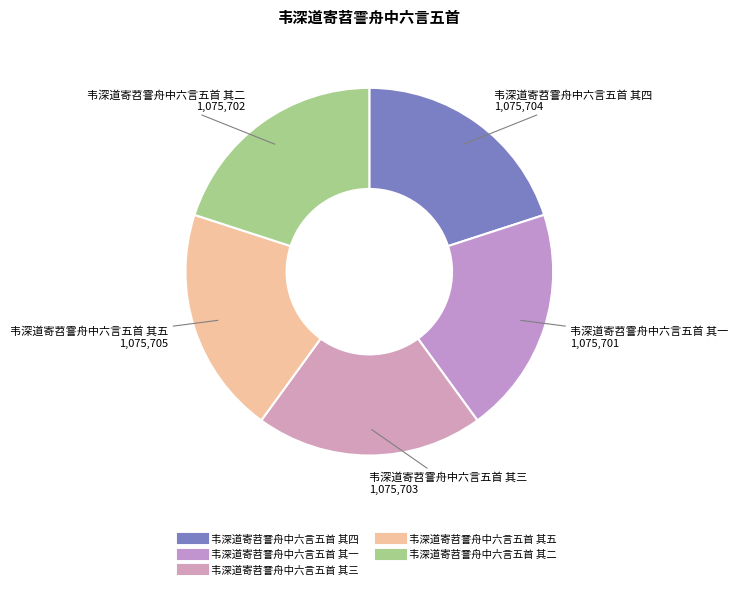

What is the ratio of the value at 韦深道寄苕霅舟中六言五首 其五 to the value at 韦深道寄苕霅舟中六言五首 其四?

1.0